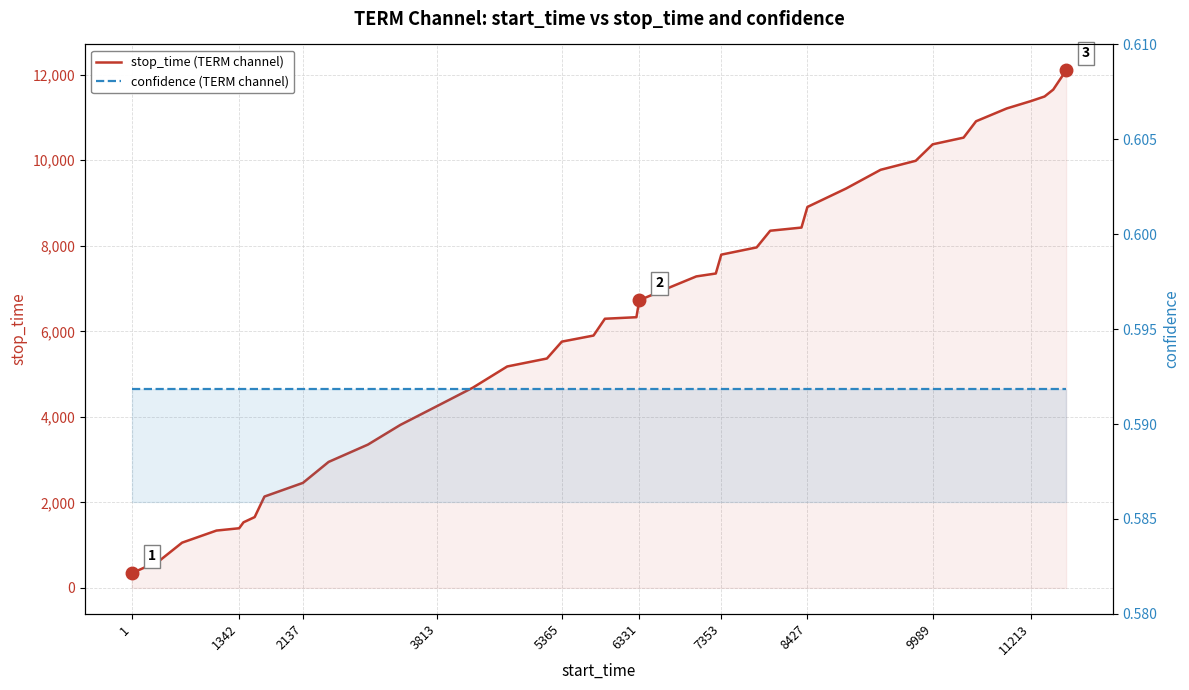

Reading left to right, list all the values displayed in this chart.

stop_time (TERM channel): 342.0	629.0	1058.0	1341.0	1395.0	1534.0	1656.0	2136.0	2456.0	2946.0	3351.0	3812.0	4255.0	4683.0	5178.0	5364.0	5759.0	5901.0	6294.0	6330.0	6727.0	7041.0	7284.0	7352.0	7793.0	7962.0	8352.0	8426.0	8908.0	9339.0	9777.0	9988.0	10373.0	10529.0	10912.0	11212.0	11383.0	11491.0	11652.0	12103.0
confidence (TERM channel): 0.6	0.6	0.6	0.6	0.6	0.6	0.6	0.6	0.6	0.6	0.6	0.6	0.6	0.6	0.6	0.6	0.6	0.6	0.6	0.6	0.6	0.6	0.6	0.6	0.6	0.6	0.6	0.6	0.6	0.6	0.6	0.6	0.6	0.6	0.6	0.6	0.6	0.6	0.6	0.6